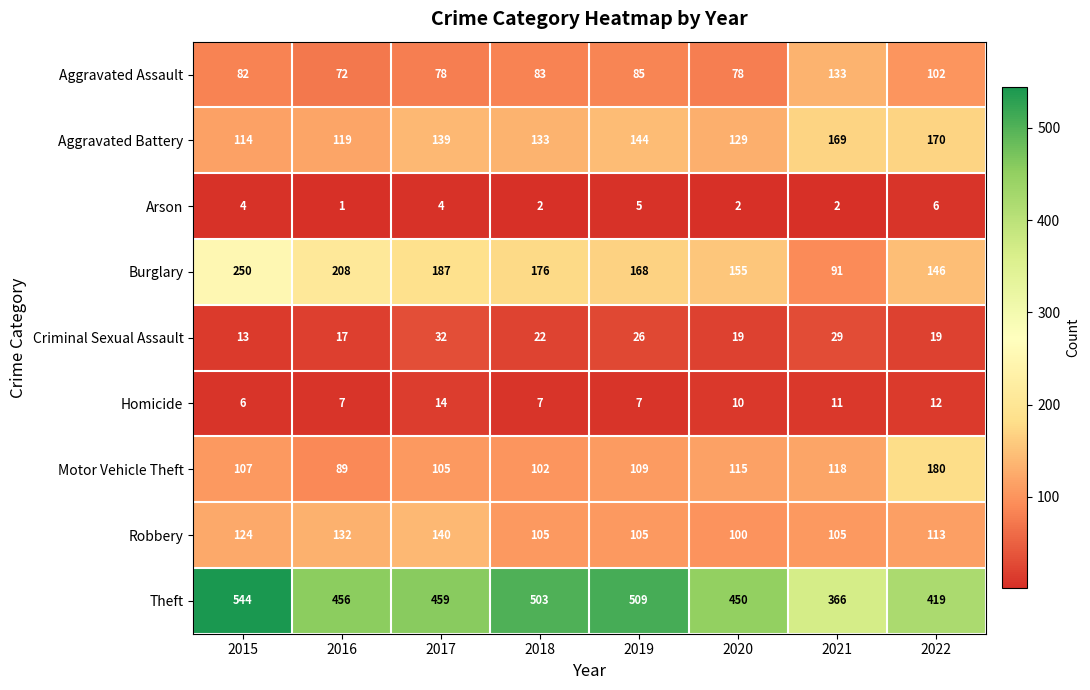

List the series in order of their peak value, highest first.

Theft, Burglary, Motor Vehicle Theft, Aggravated Battery, Robbery, Aggravated Assault, Criminal Sexual Assault, Homicide, Arson